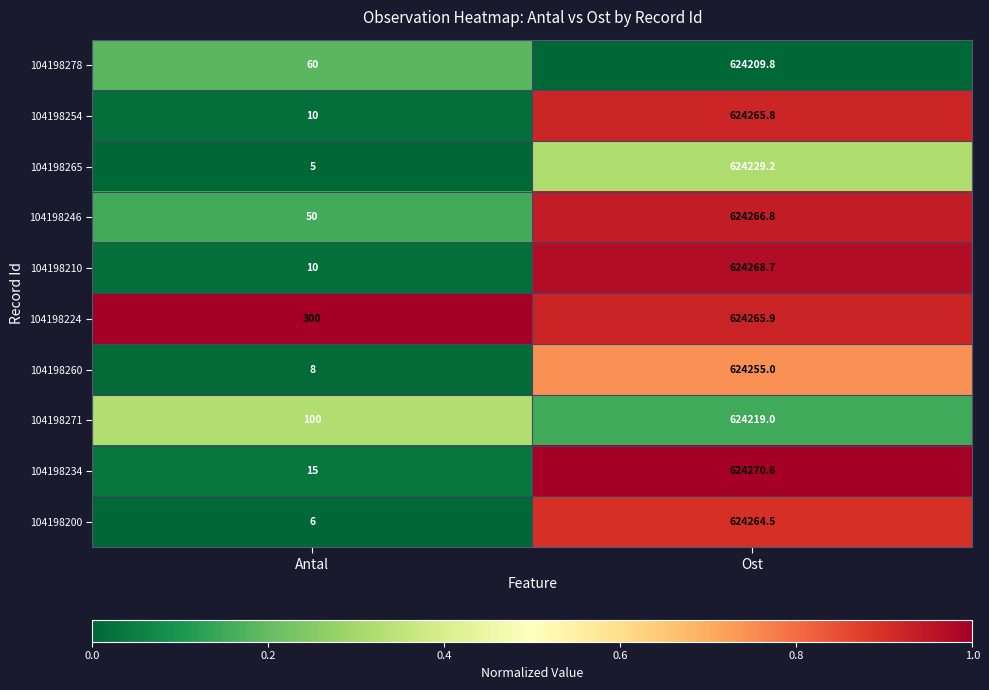

List the series in order of their peak value, highest first.

104198234, 104198210, 104198246, 104198224, 104198254, 104198200, 104198260, 104198265, 104198271, 104198278